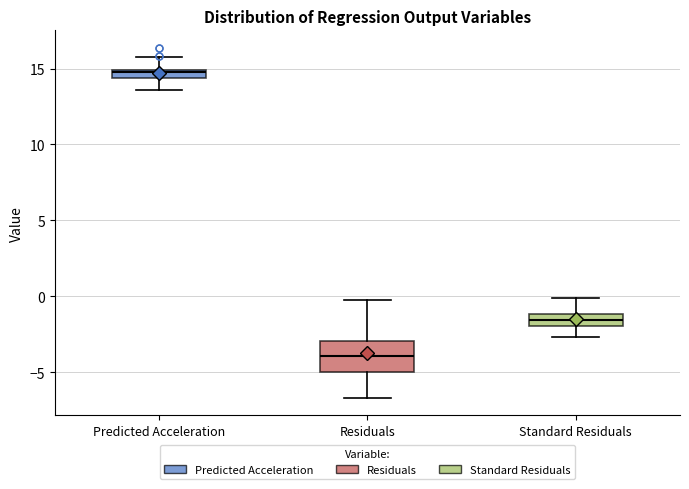

Comparing the boxes themselves (not the whiskers), which one is the tallest?

Residuals